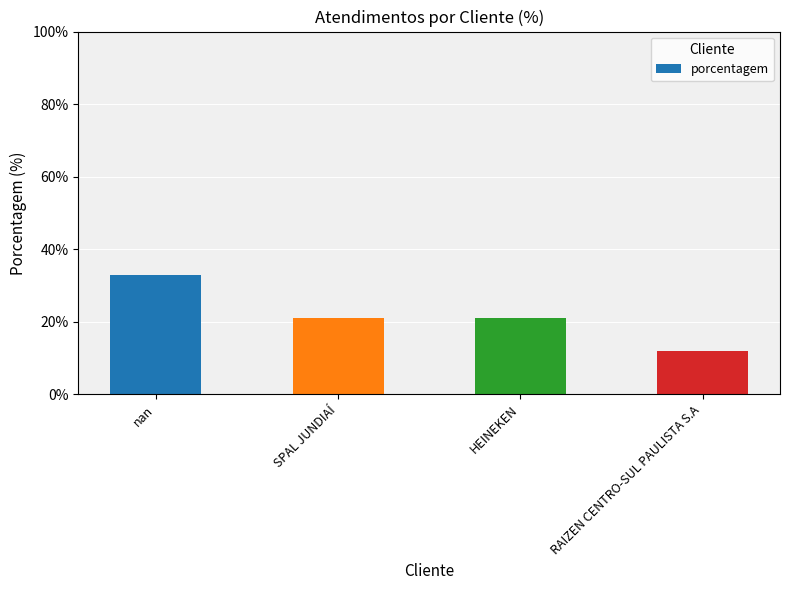

What is the label of the 2nd bar from the left?

SPAL JUNDIAÍ